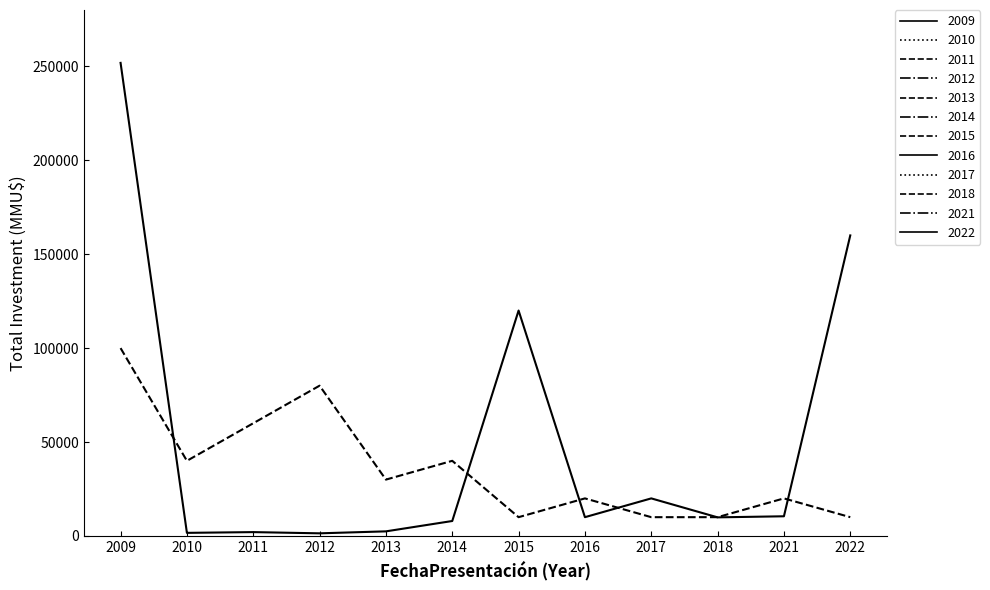

At which category is the sum across all series the highest?

2009